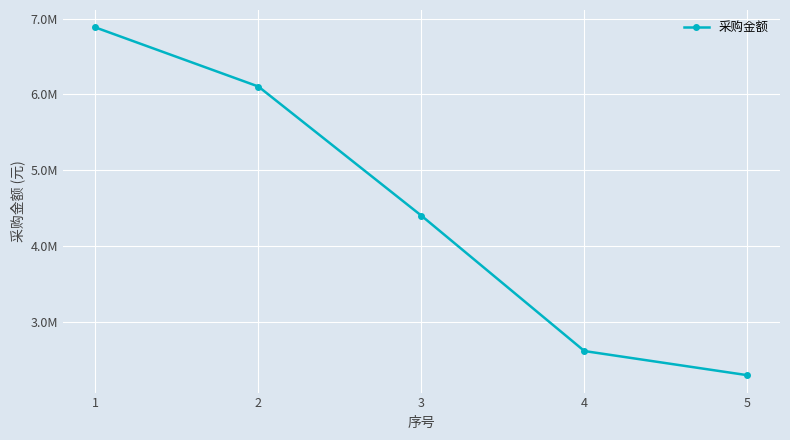

True or false: there are more than 1 points higher than both neighbors.

False